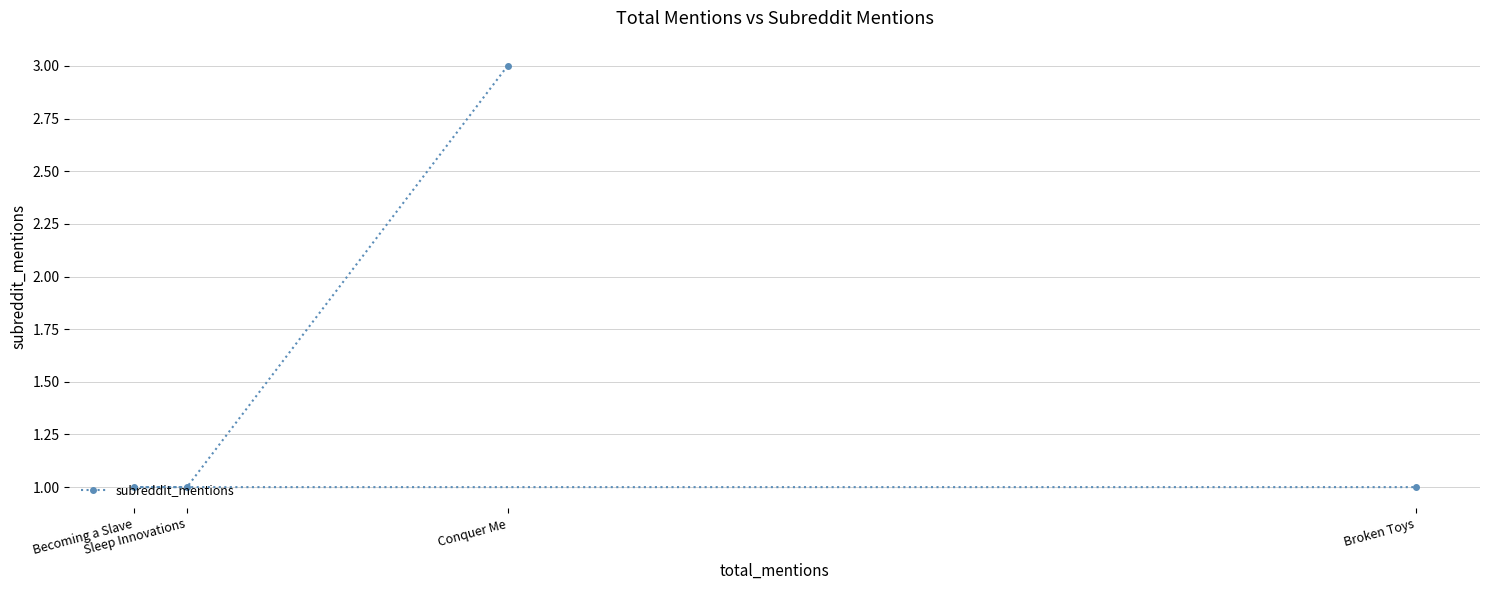

What is the value of the 3rd point from the left?

3